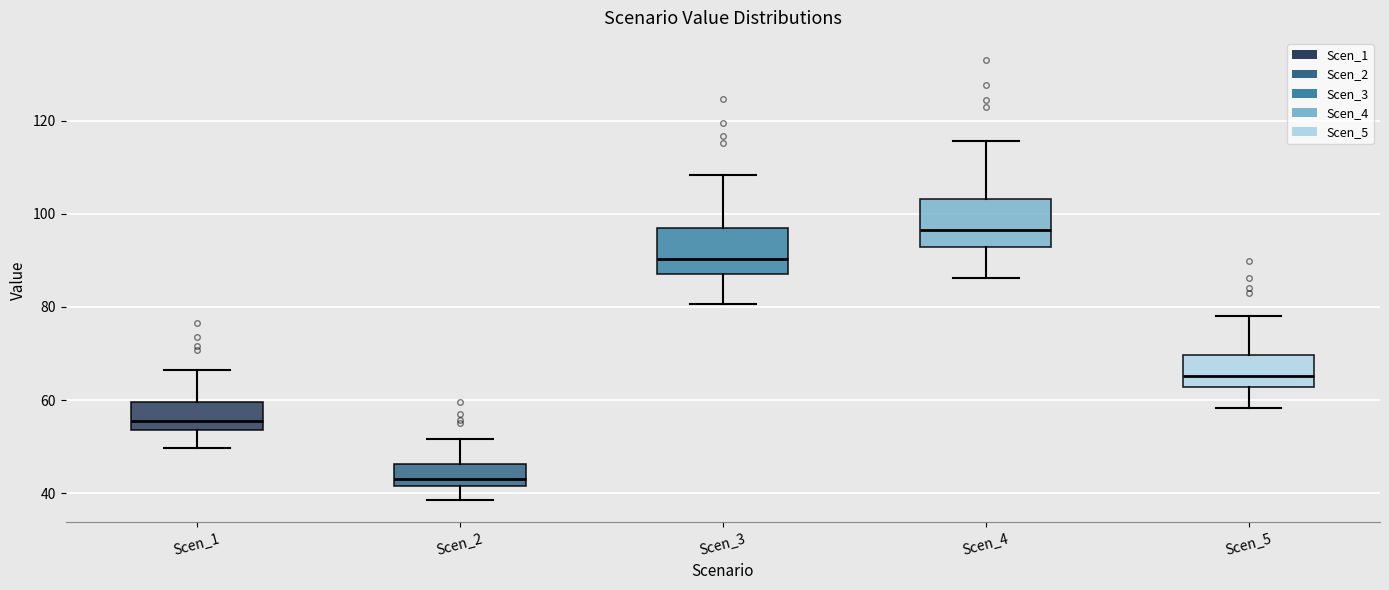

Reading left to right, read every box against the y-axis: the position of its median line, the range the box covers, and the ends of its whiskers. The values are not printed on the chart, so give them approximately, as read against the axis.

Scen_1: median 56, box 54 to 60, whiskers 50 to 66
Scen_2: median 44, box 42 to 46, whiskers 38 to 52
Scen_3: median 90, box 86 to 96, whiskers 80 to 108
Scen_4: median 96, box 92 to 104, whiskers 86 to 116
Scen_5: median 66, box 62 to 70, whiskers 58 to 78